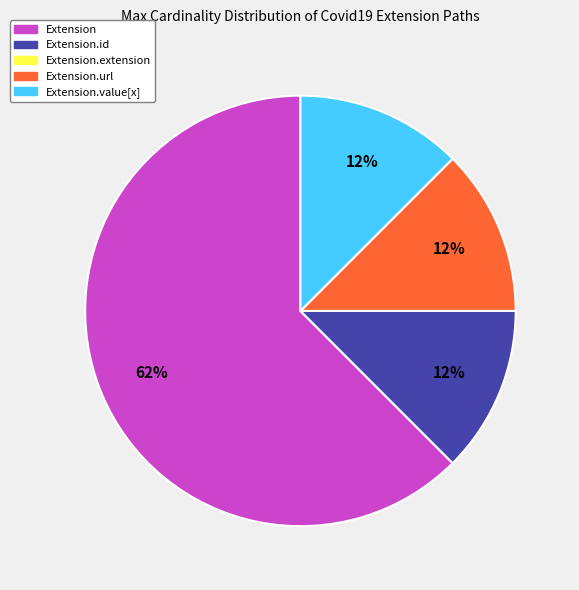

To the nearest percent, what is the average slice percentage?

25%